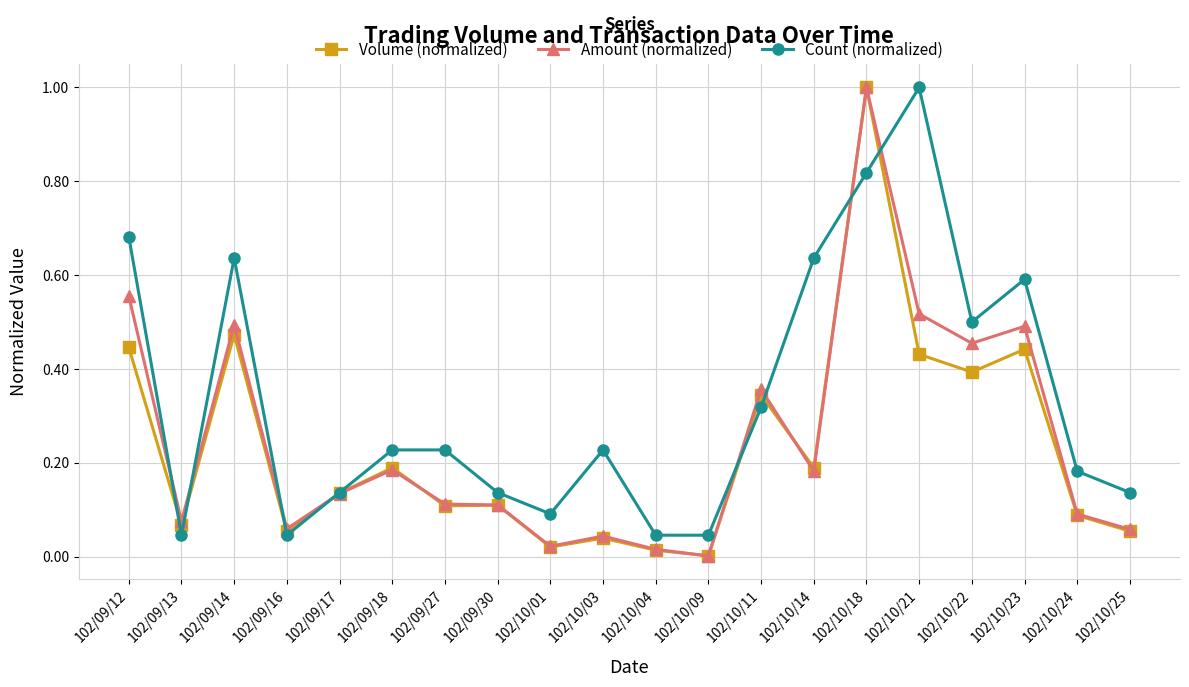

Where is the first local minimum for Amount (normalized)?

102/09/13